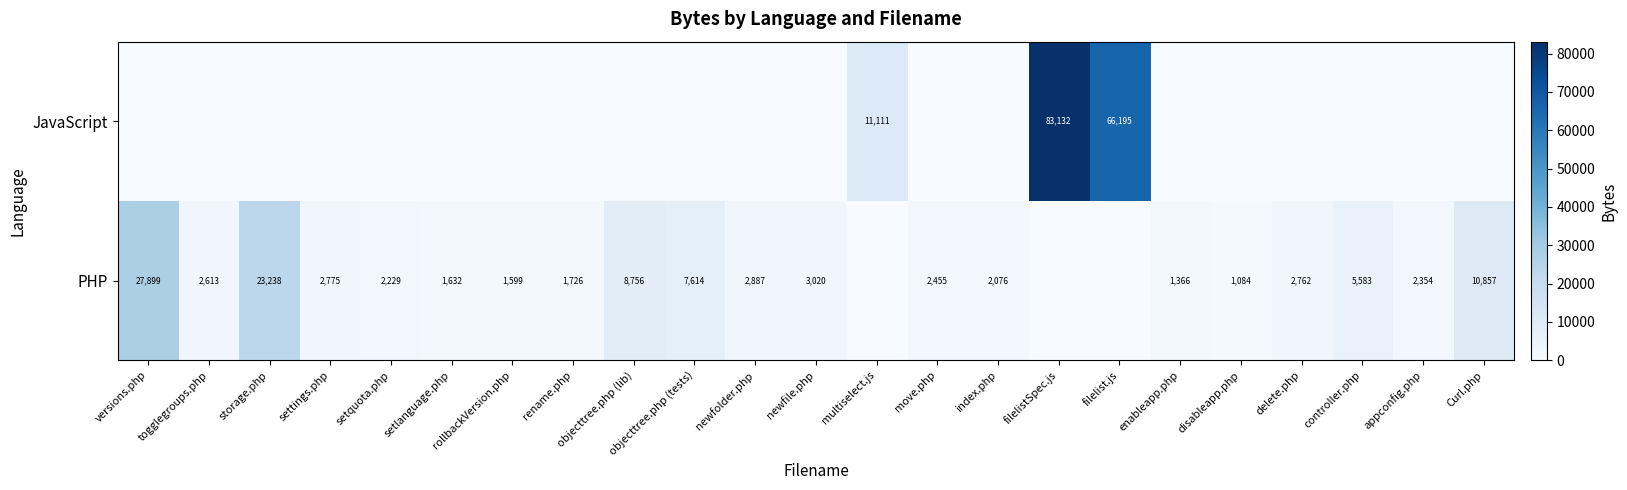

What is the sum of the PHP values at delete.php and newfile.php?

5782